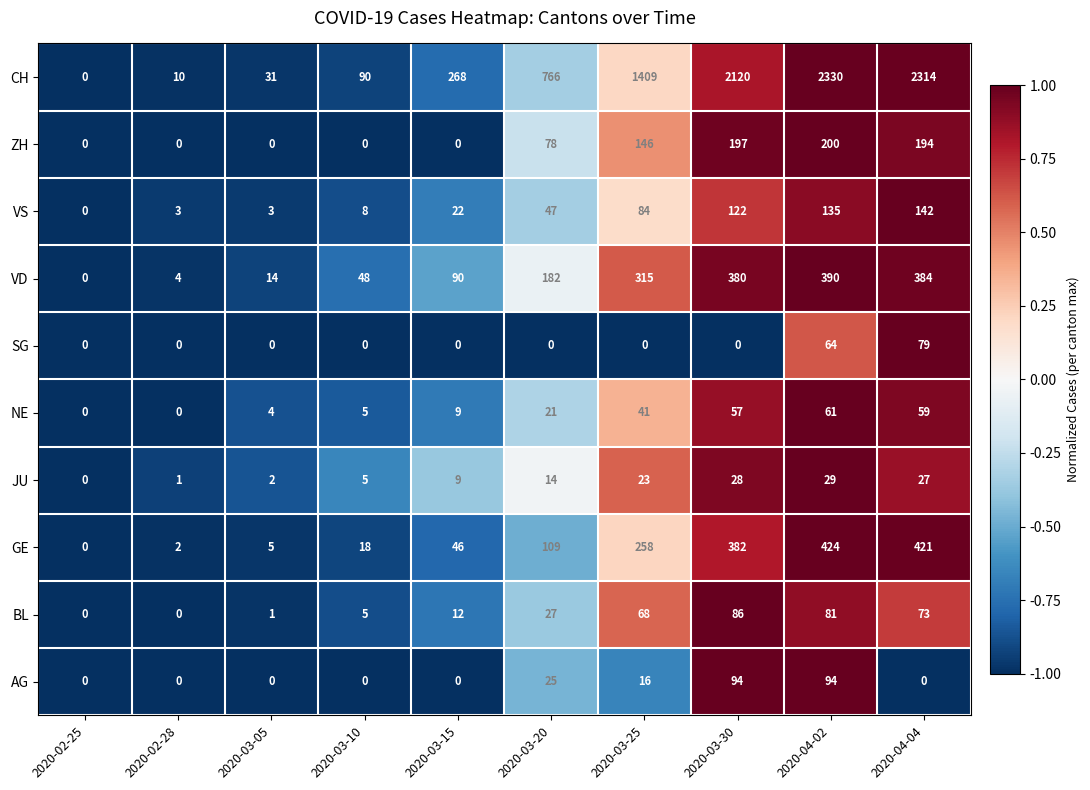

Is it true that VS equals 163 at 2020-03-30?

False